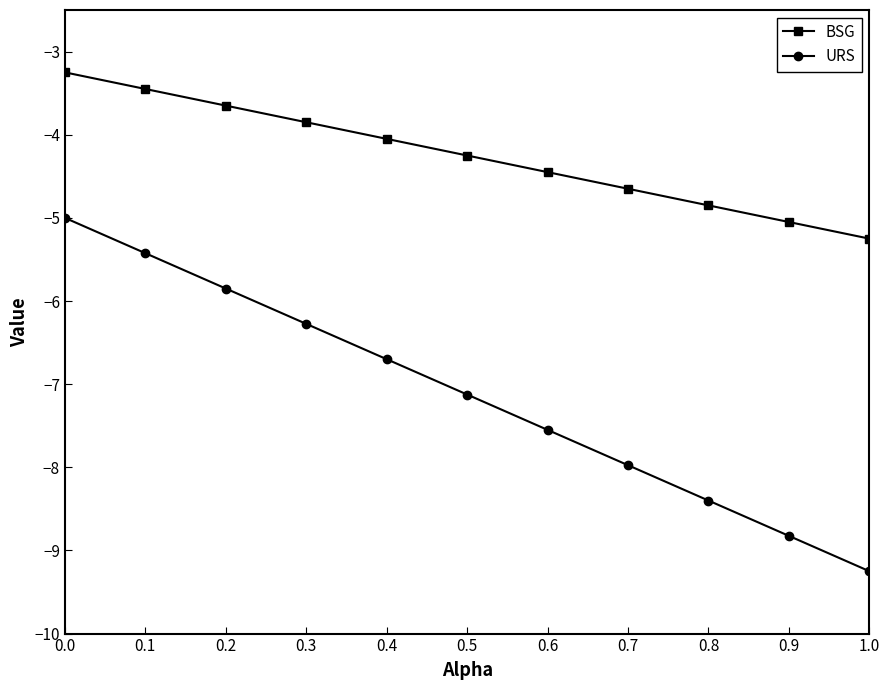

What is the sum of the URS values at 0.0 and 0.8?

-13.4